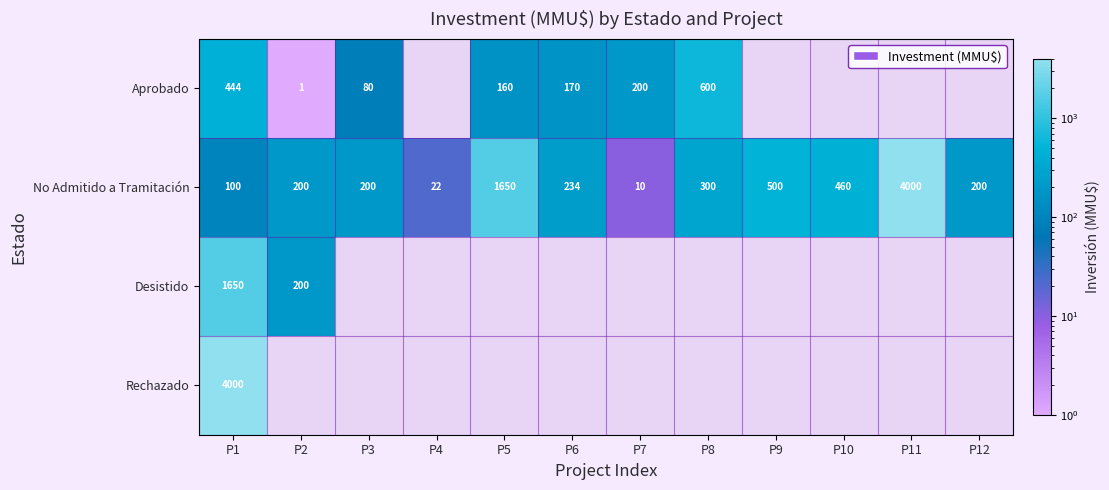

Count the number of data series in this chart.

4